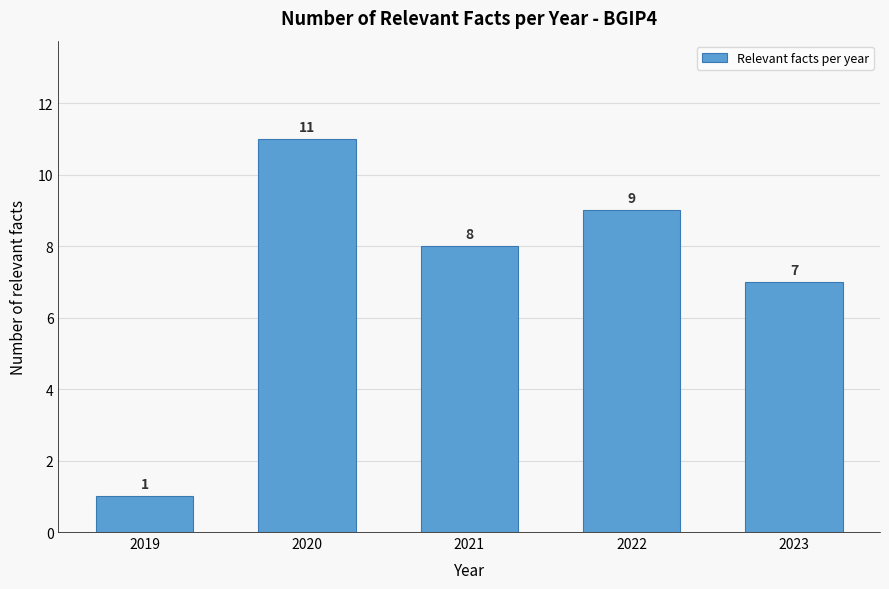

Reading left to right, transcribe all the data shown in this chart.

1	11	8	9	7